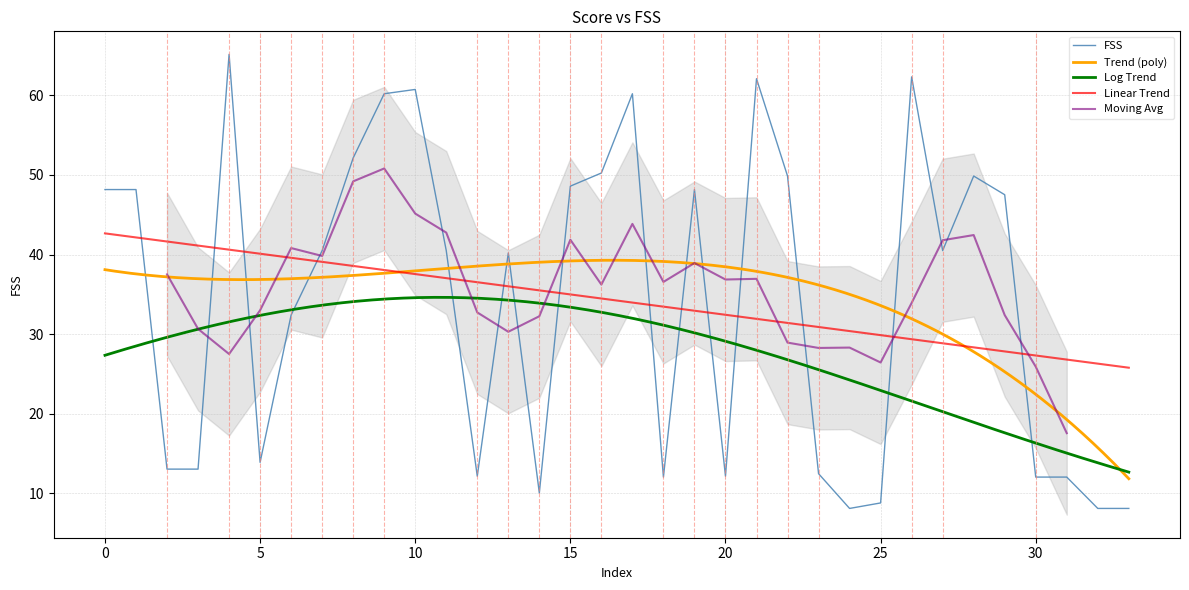

How many interior local valleys (lower than both neighbors) does the data have?

7